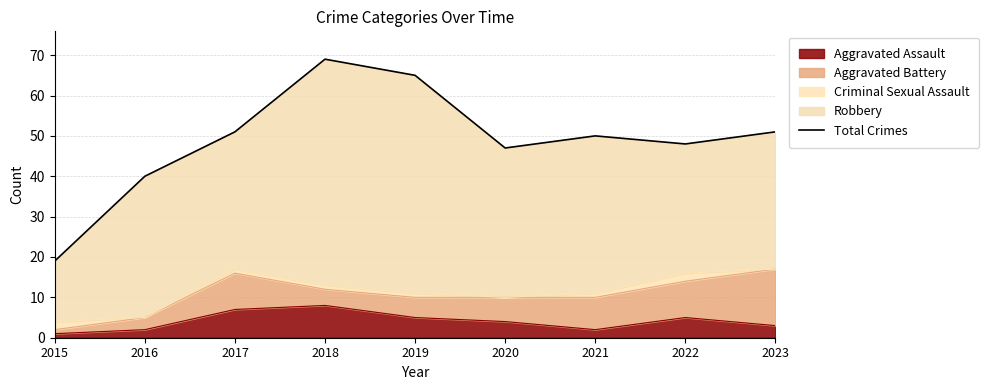

The value of Aggravated Assault at 2023 is 3. True or false?

True